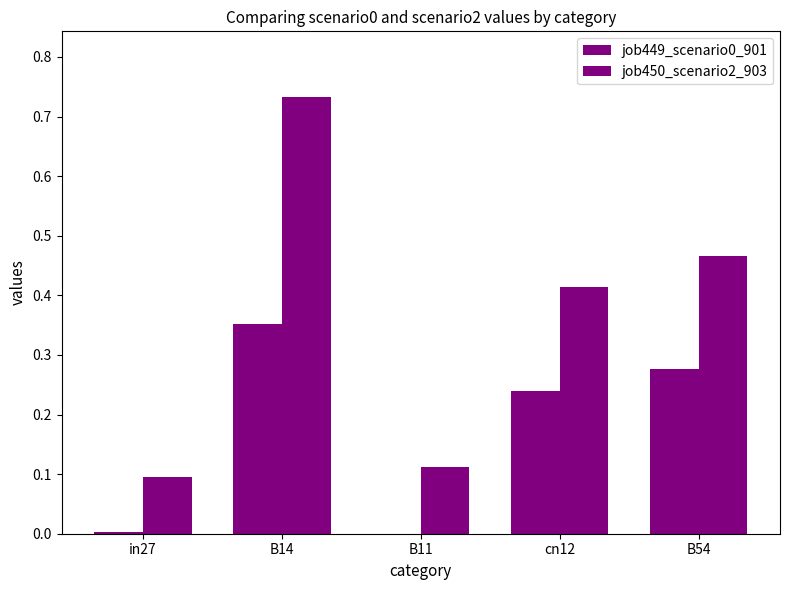

Count the number of categories in the chart.

5